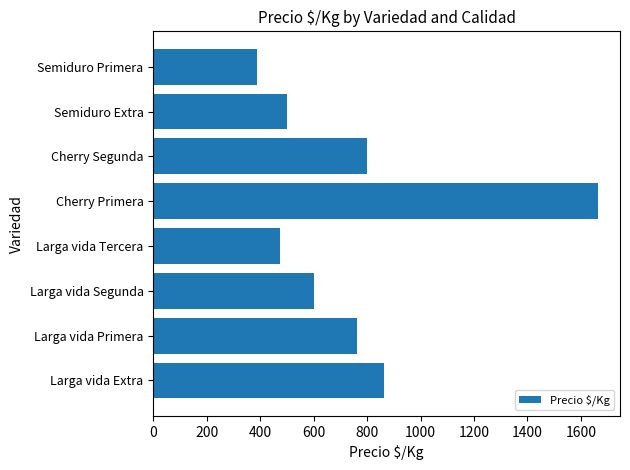

True or false: the data shows 705 at Semiduro Extra.

False